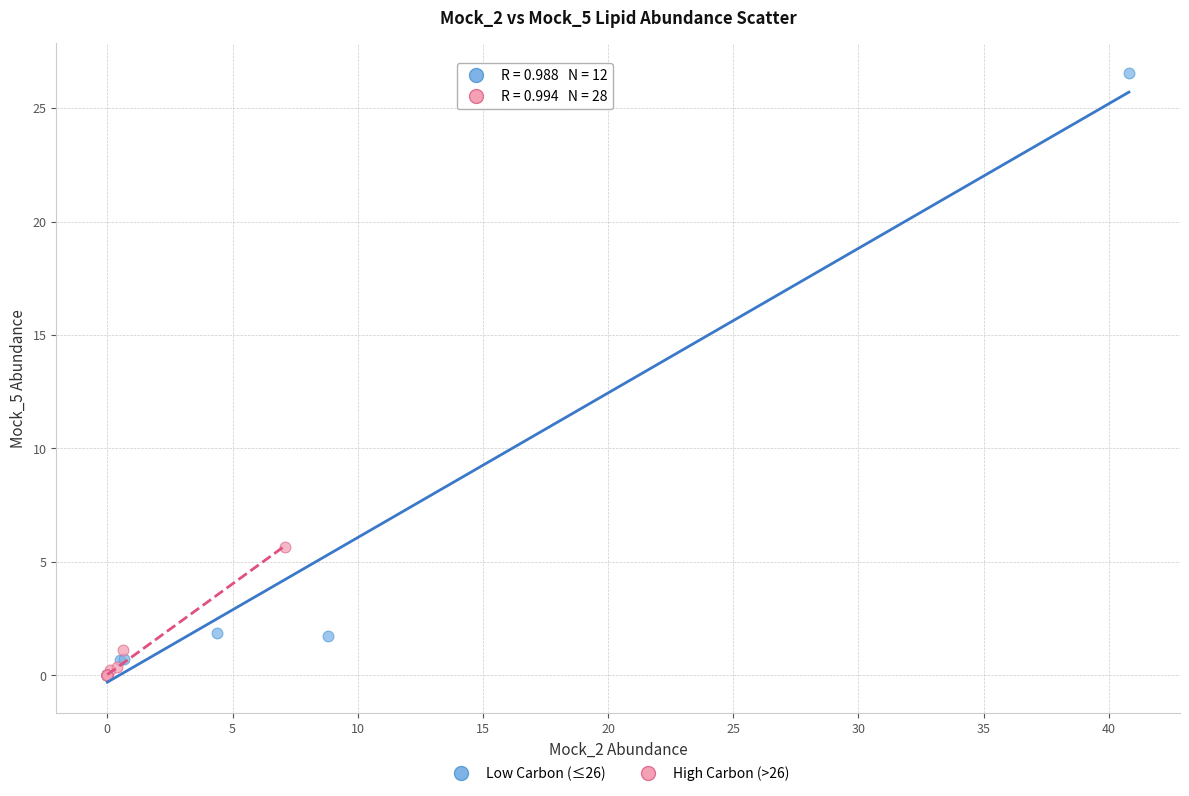

Which series has the largest Y range (max minus min)?

Low Carbon (≤26)